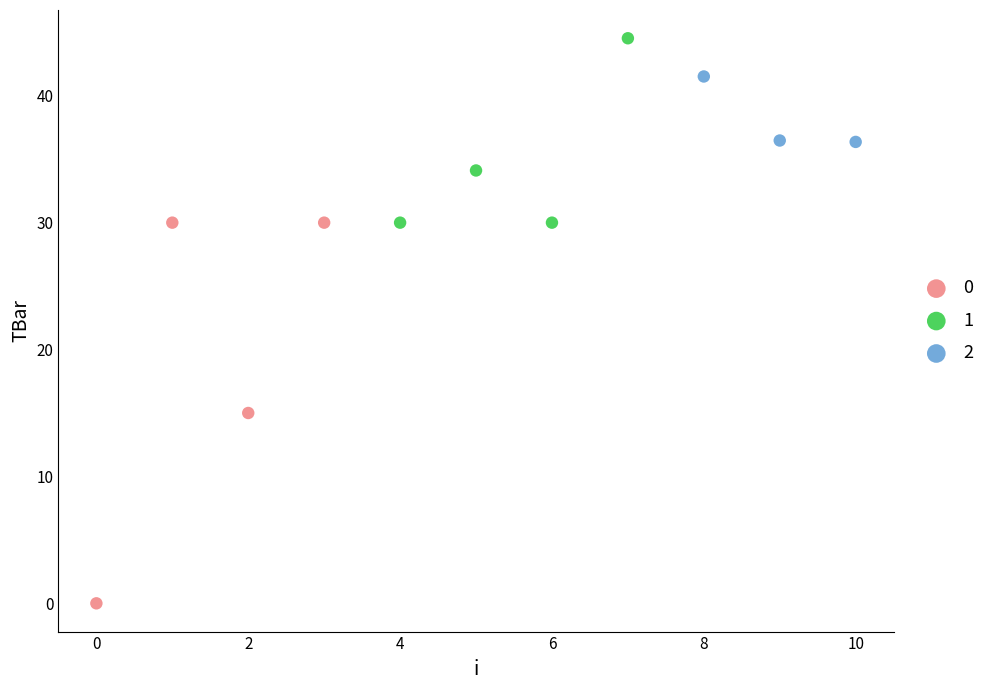

What are all the series names shown in the legend?

0, 1, 2